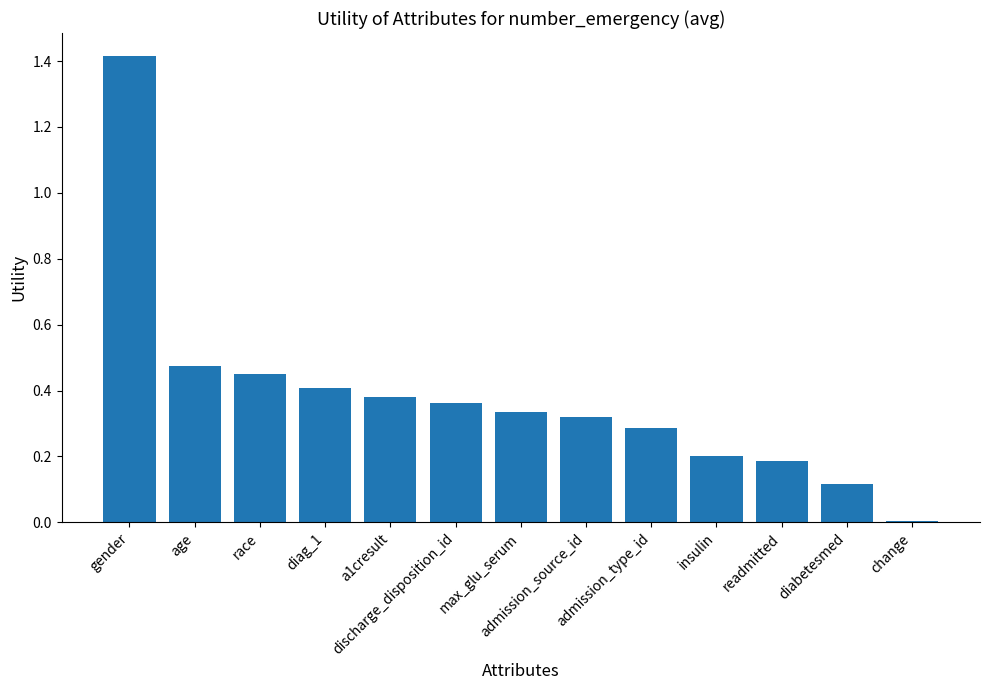

What is the sum of all values?

4.9